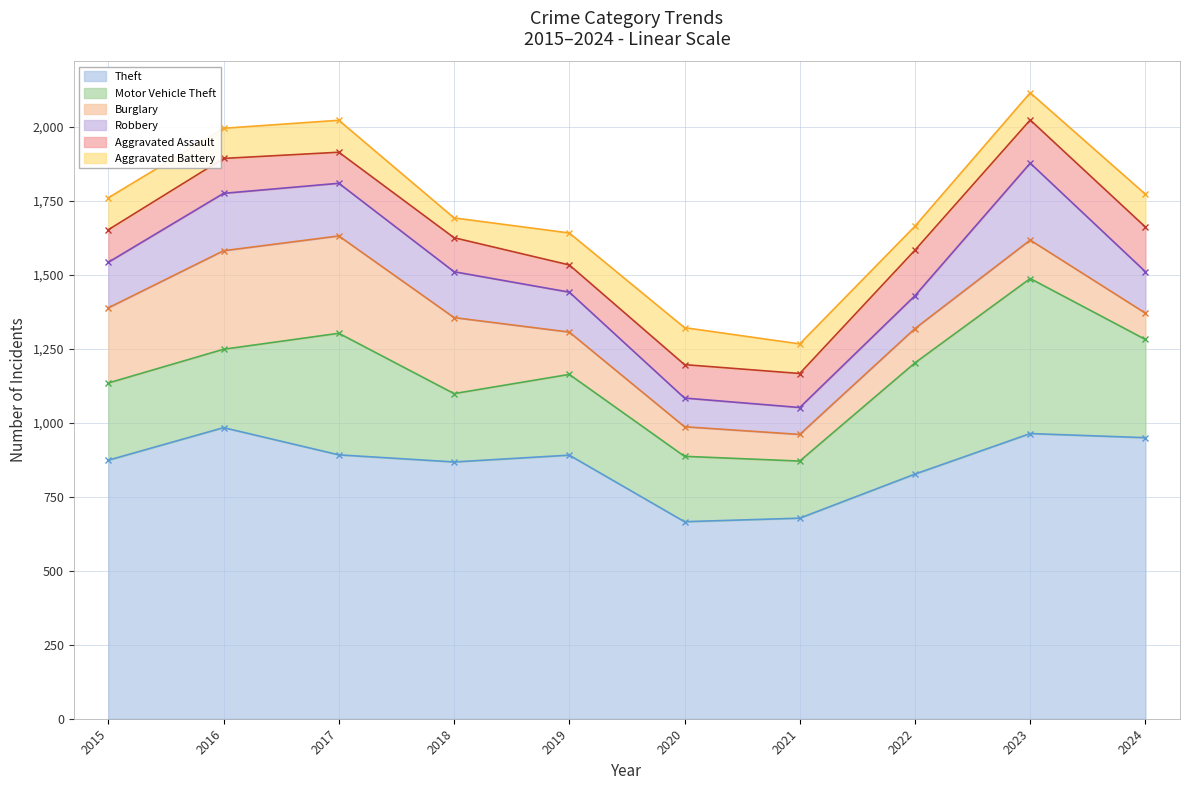

True or false: Theft has a value of 892 at 2017.

True